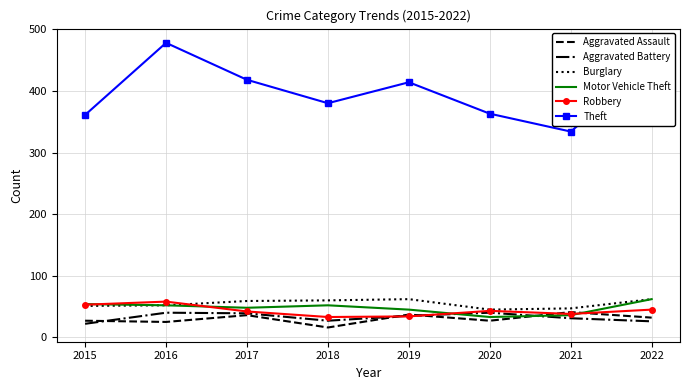

What is the spread (max minus min) of values at 2016?

453